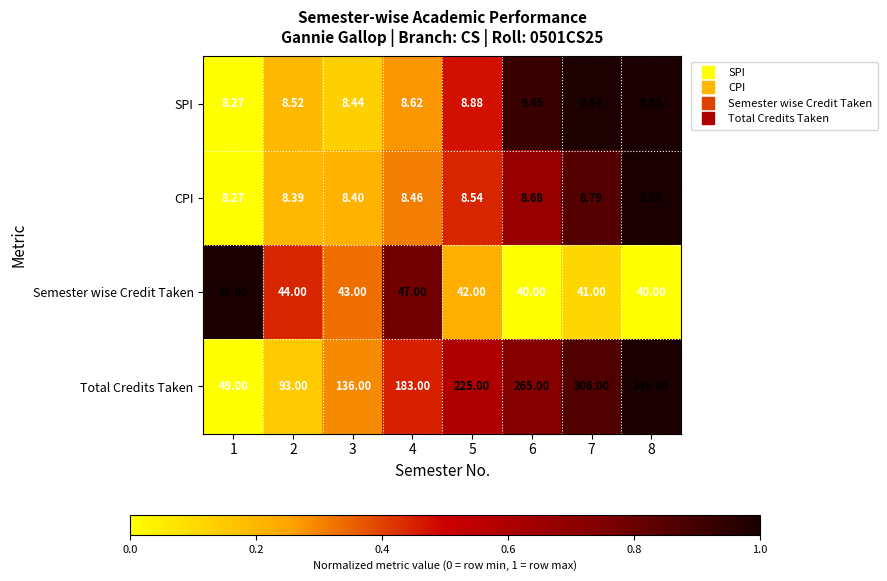

At which category does the chart reach its minimum across all series?

1